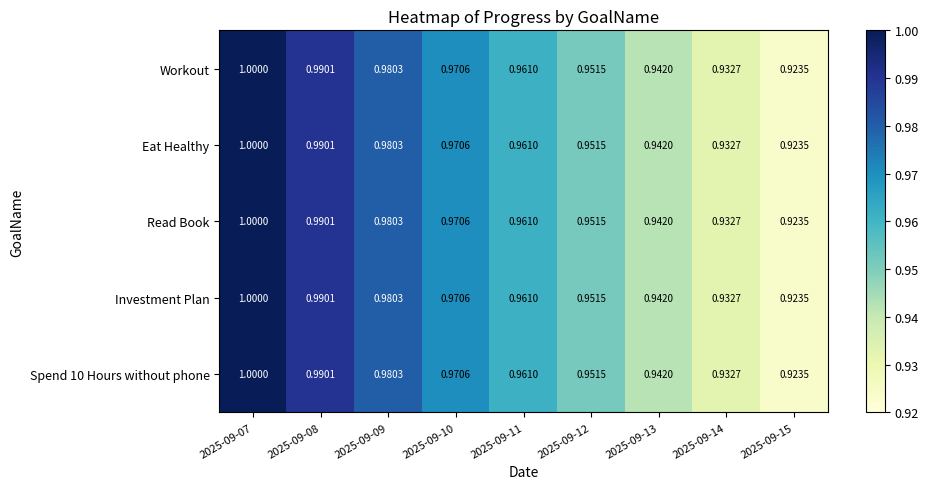

Is the value of Workout at 2025-09-12 greater than the value of Investment Plan at 2025-09-13?

Yes